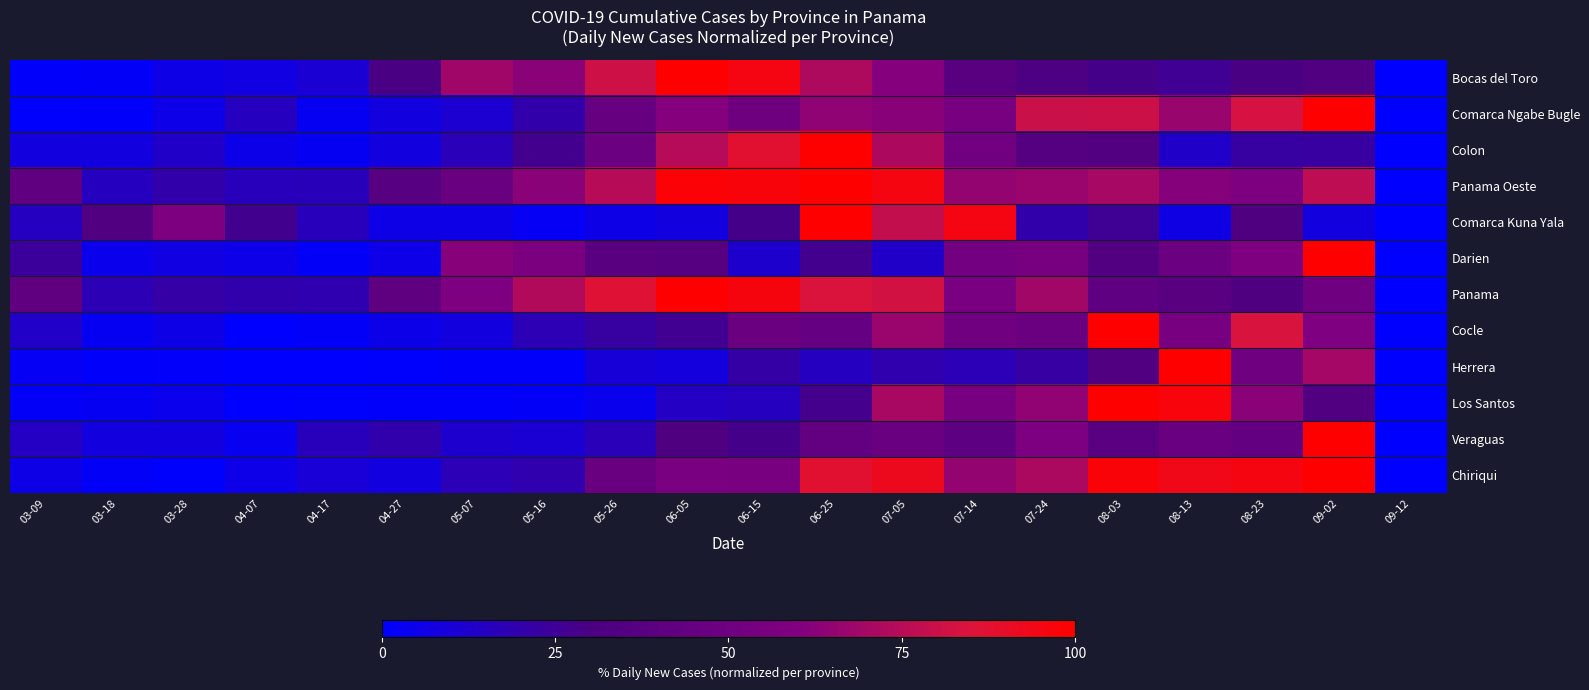

What is the total value across all series at 05-16?

355.8